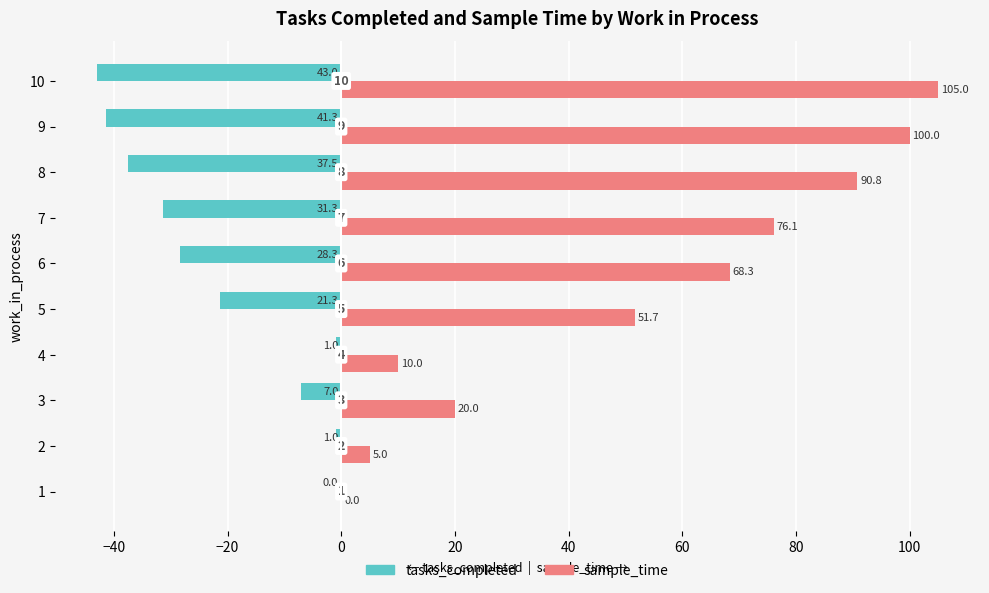

What are all the series names shown in the legend?

tasks_completed, sample_time